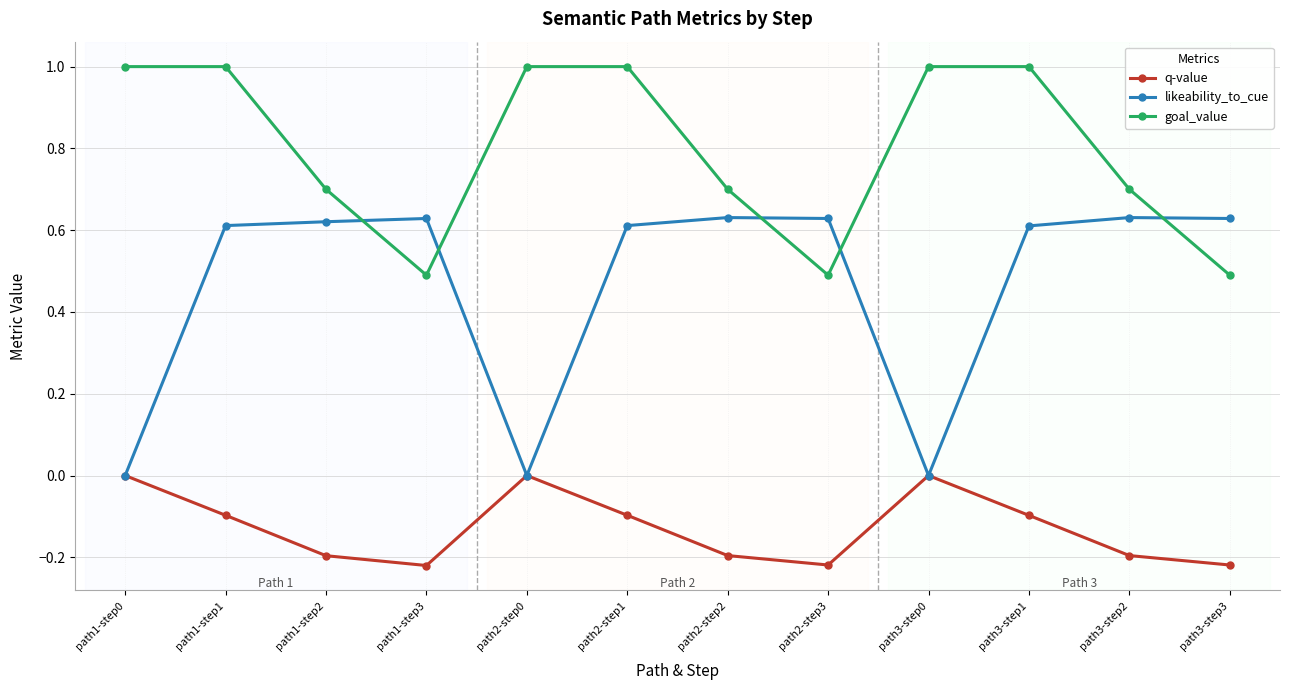

What is the difference between the second highest and minimum values in the q-value series?

0.2